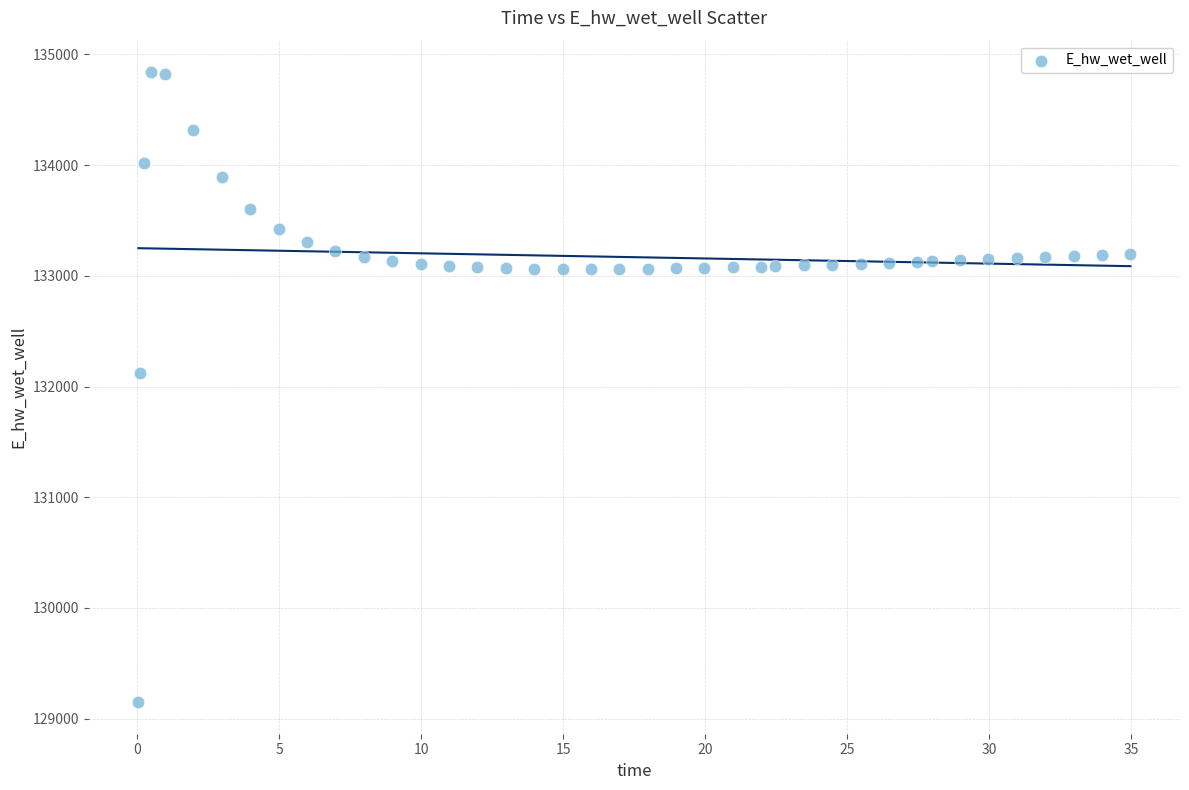

What Y value in the scatter plot is closest to 131994?

132118.3